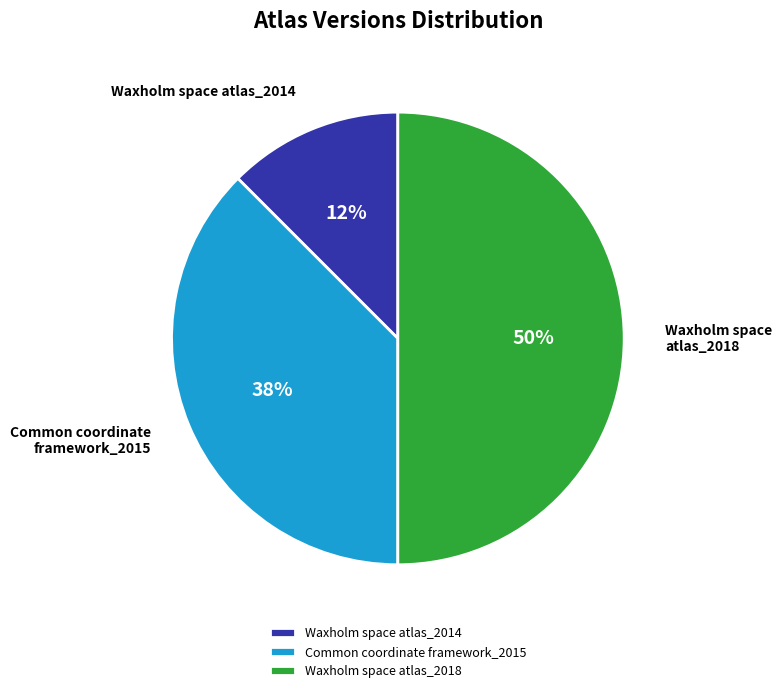

Is Common coordinate framework_2015 the majority of the pie?

No